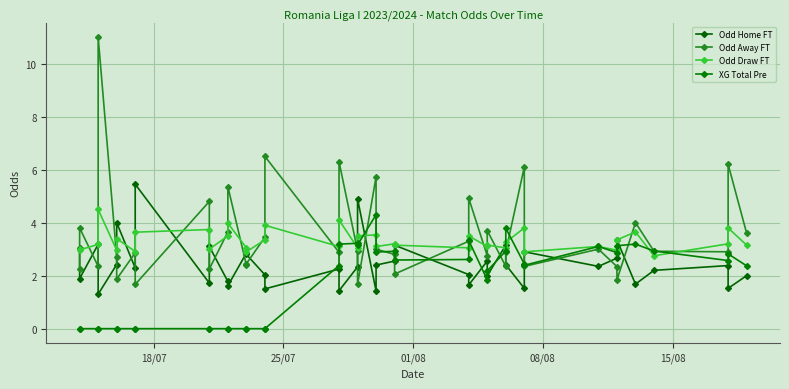

How many interior local peaks does the Odd Away FT series have?

14